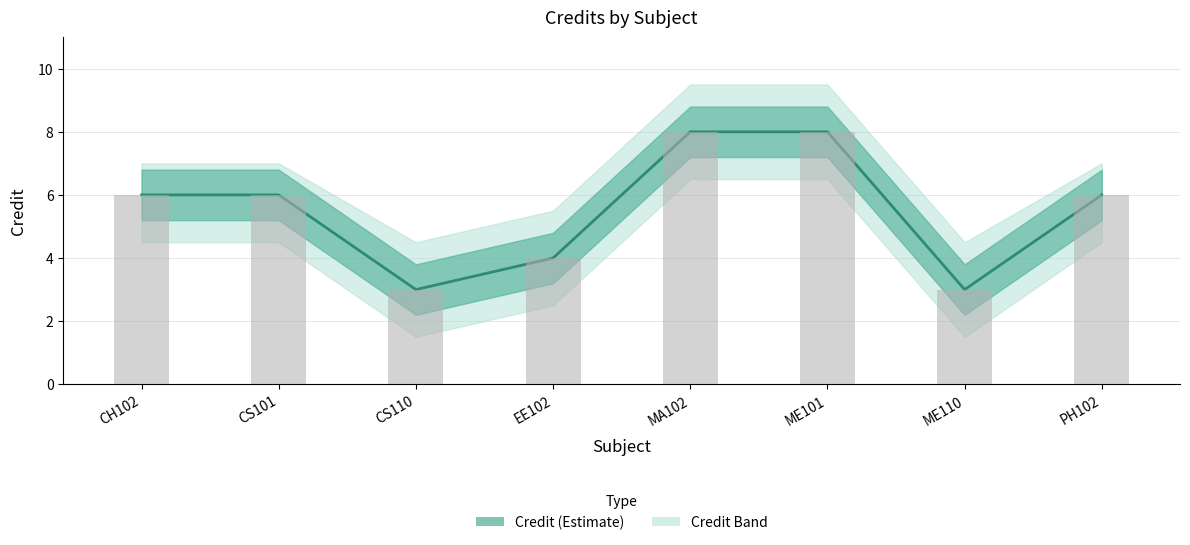

What is the value of the 7th bar from the left?

3